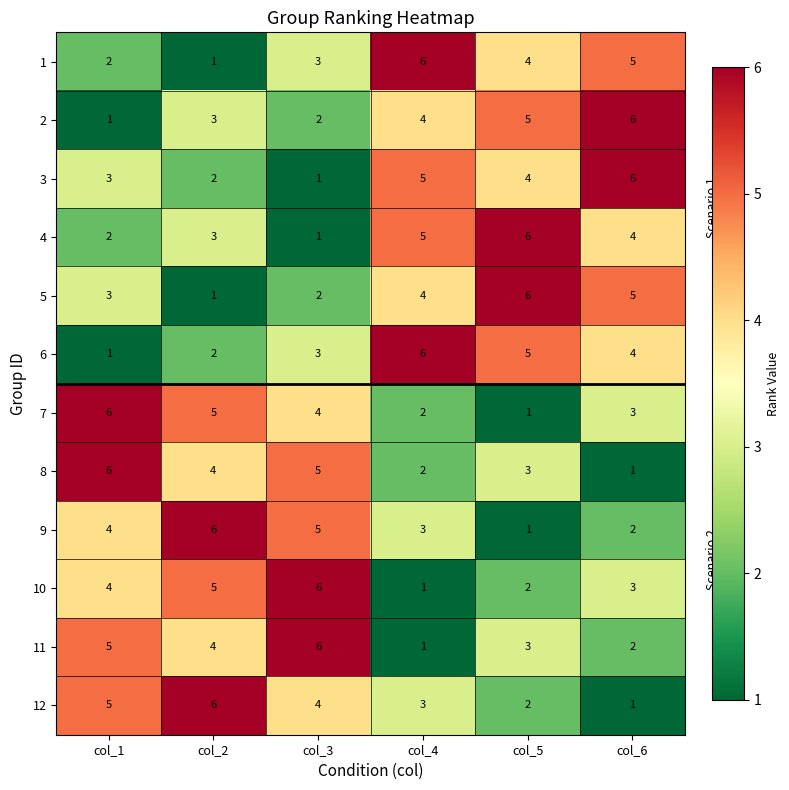

At how many categories does at least one series exceed 1?

6